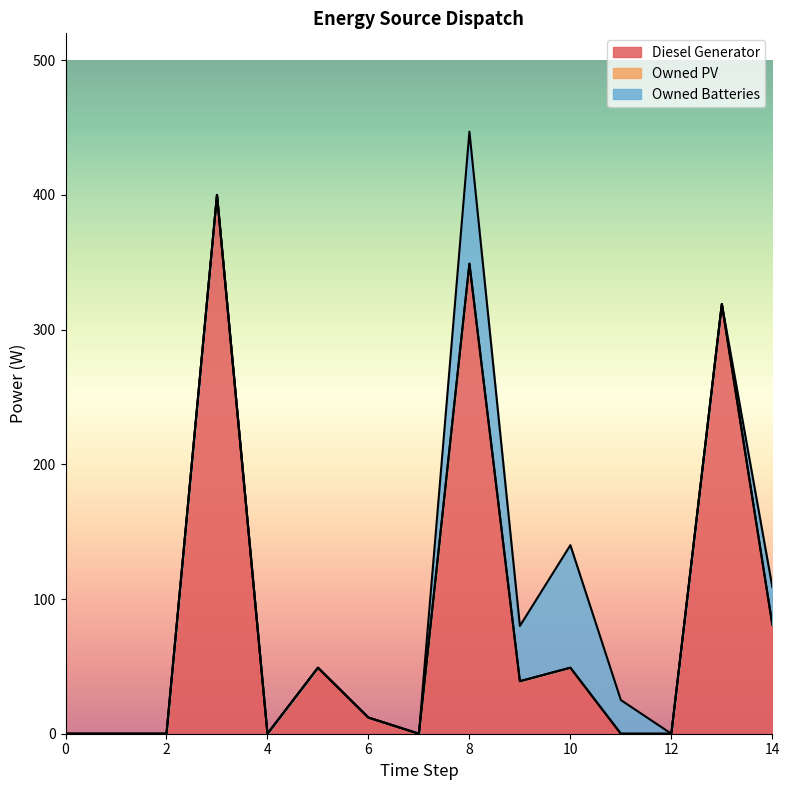

What is the sum of the Owned Batteries values at 13 and 9?

41.0